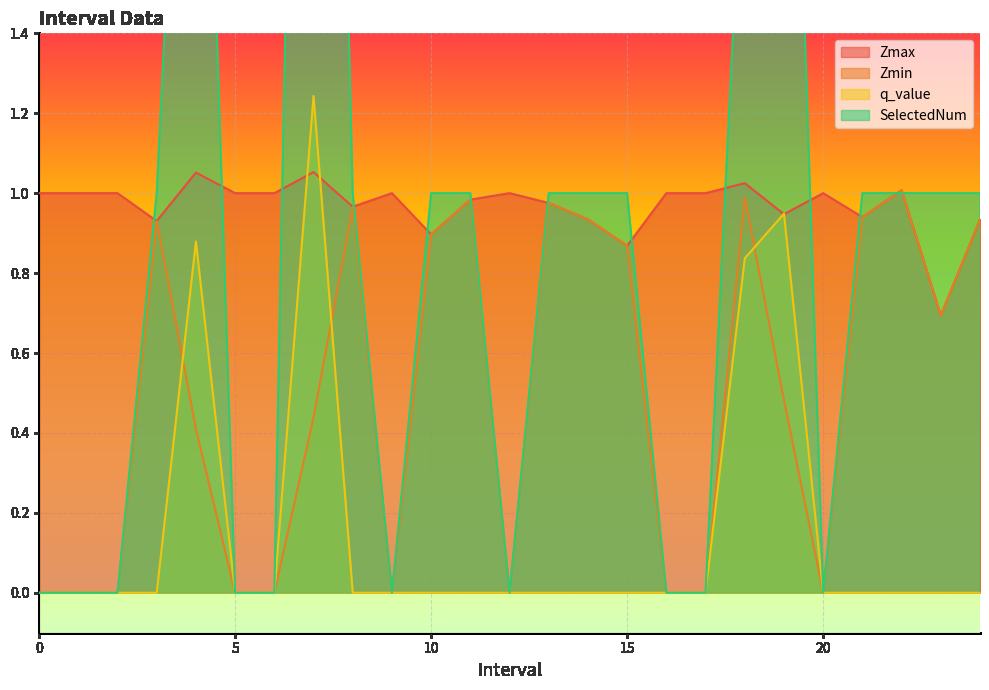

Reading right to left, extract all data points from this chart.

Zmax: 0.9	0.7	1.0	0.9	1.0	0.9	1.0	1.0	1.0	0.9	0.9	1.0	1.0	1.0	0.9	1.0	1.0	1.1	1.0	1.0	1.1	0.9	1.0	1.0	1.0
Zmin: 0.9	0.7	1.0	0.9	0.0	0.5	1.0	0.0	0.0	0.9	0.9	1.0	0.0	1.0	0.9	0.0	1.0	0.4	0.0	0.0	0.4	0.9	0.0	0.0	0.0
q_value: -0.0	-0.0	-0.0	-0.0	0.0	0.9	0.8	0.0	0.0	-0.0	-0.0	-0.0	0.0	-0.0	-0.0	0.0	-0.0	1.2	0.0	0.0	0.9	-0.0	0.0	0.0	0.0
SelectedNum: 1.0	1.0	1.0	1.0	0.0	3.0	2.0	0.0	0.0	1.0	1.0	1.0	0.0	1.0	1.0	0.0	1.0	5.0	0.0	0.0	3.0	1.0	0.0	0.0	0.0